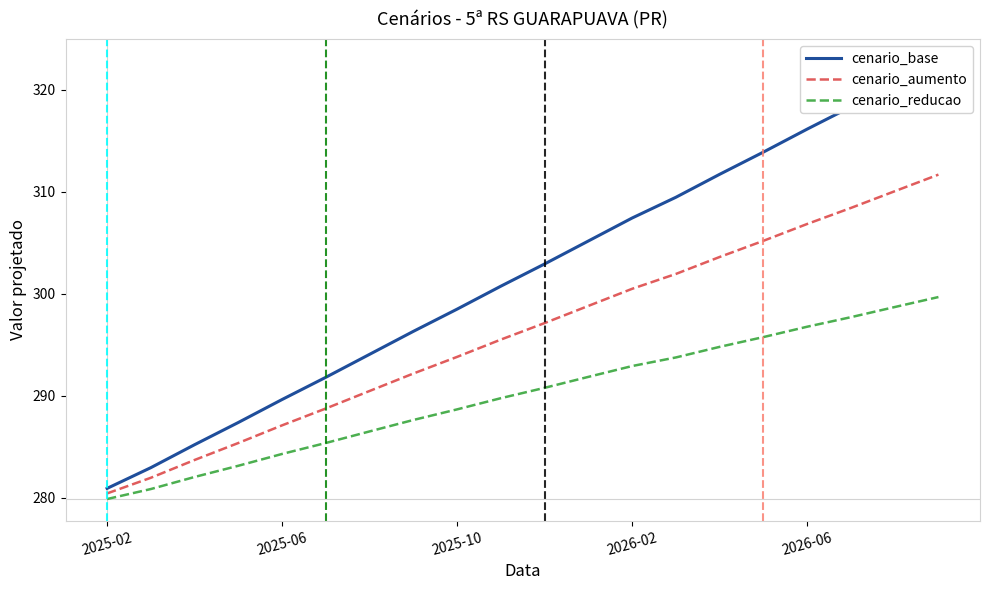

What is the spread (max minus min) of values at 18?

21.9